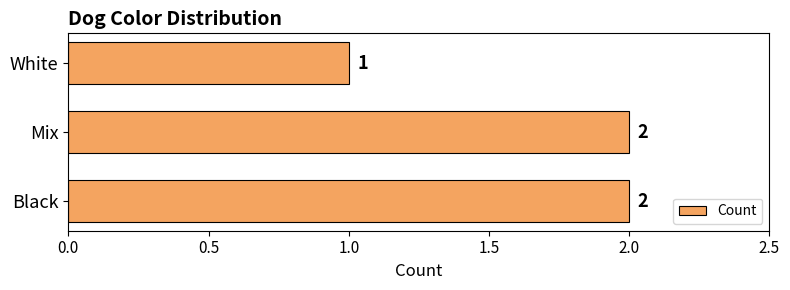

Which category has the lowest value across all series?

White